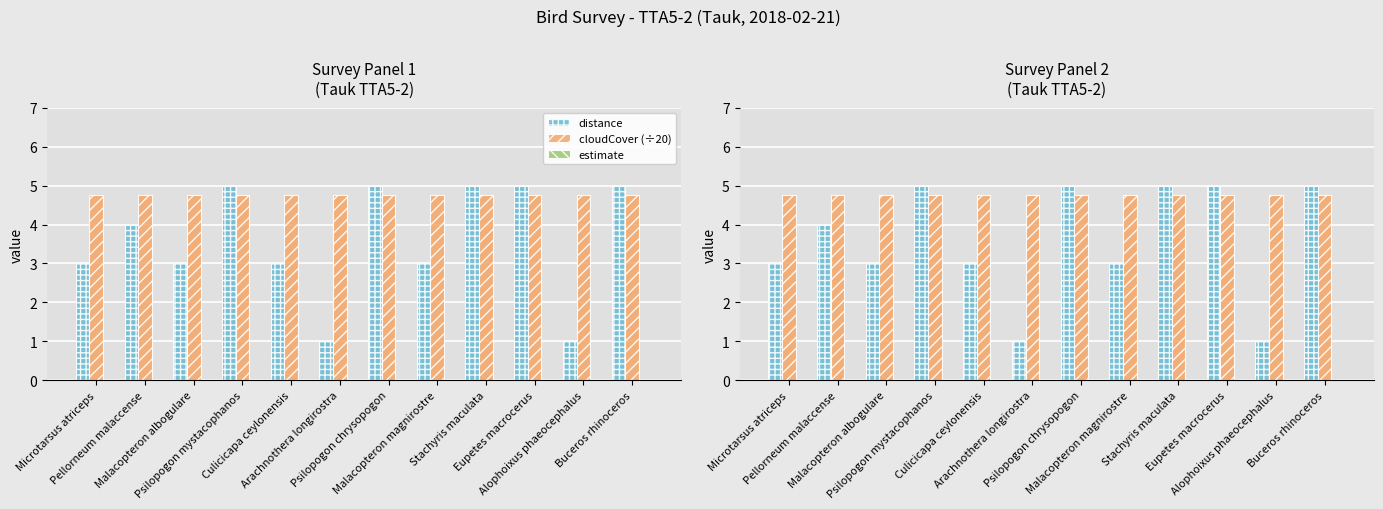

What are all the series names shown in the legend?

distance, cloudCover (÷20), estimate